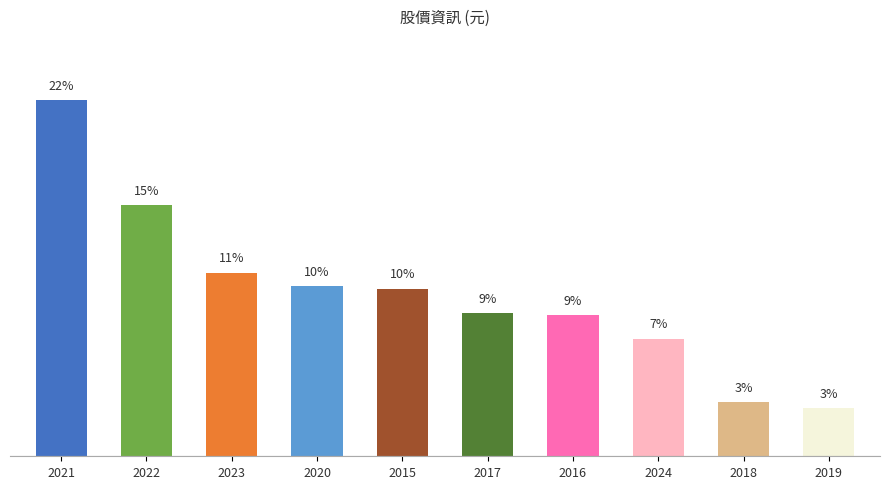

What is the sum of all values?

100.0